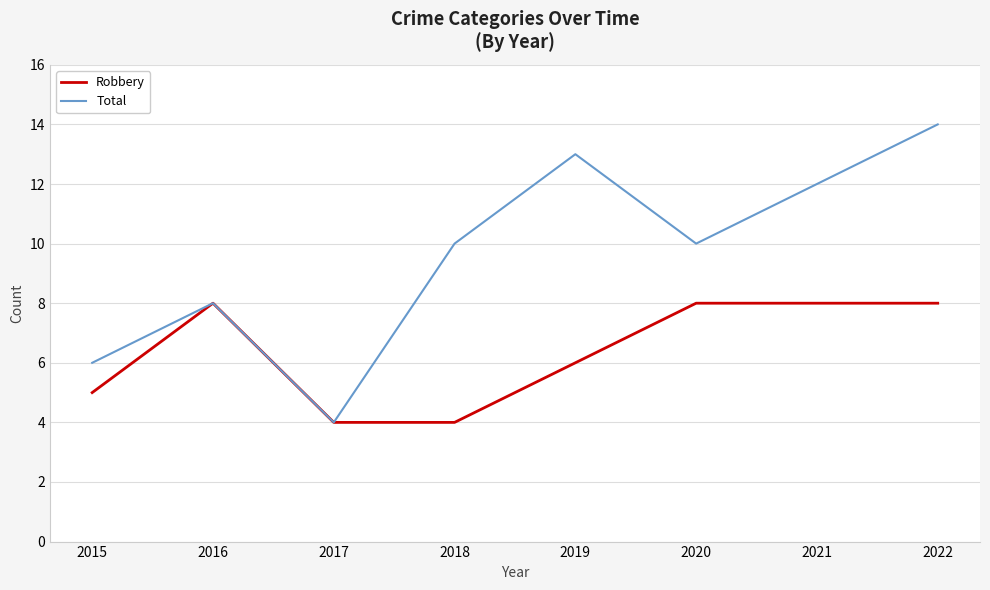

How many lines are shown in the chart?

2